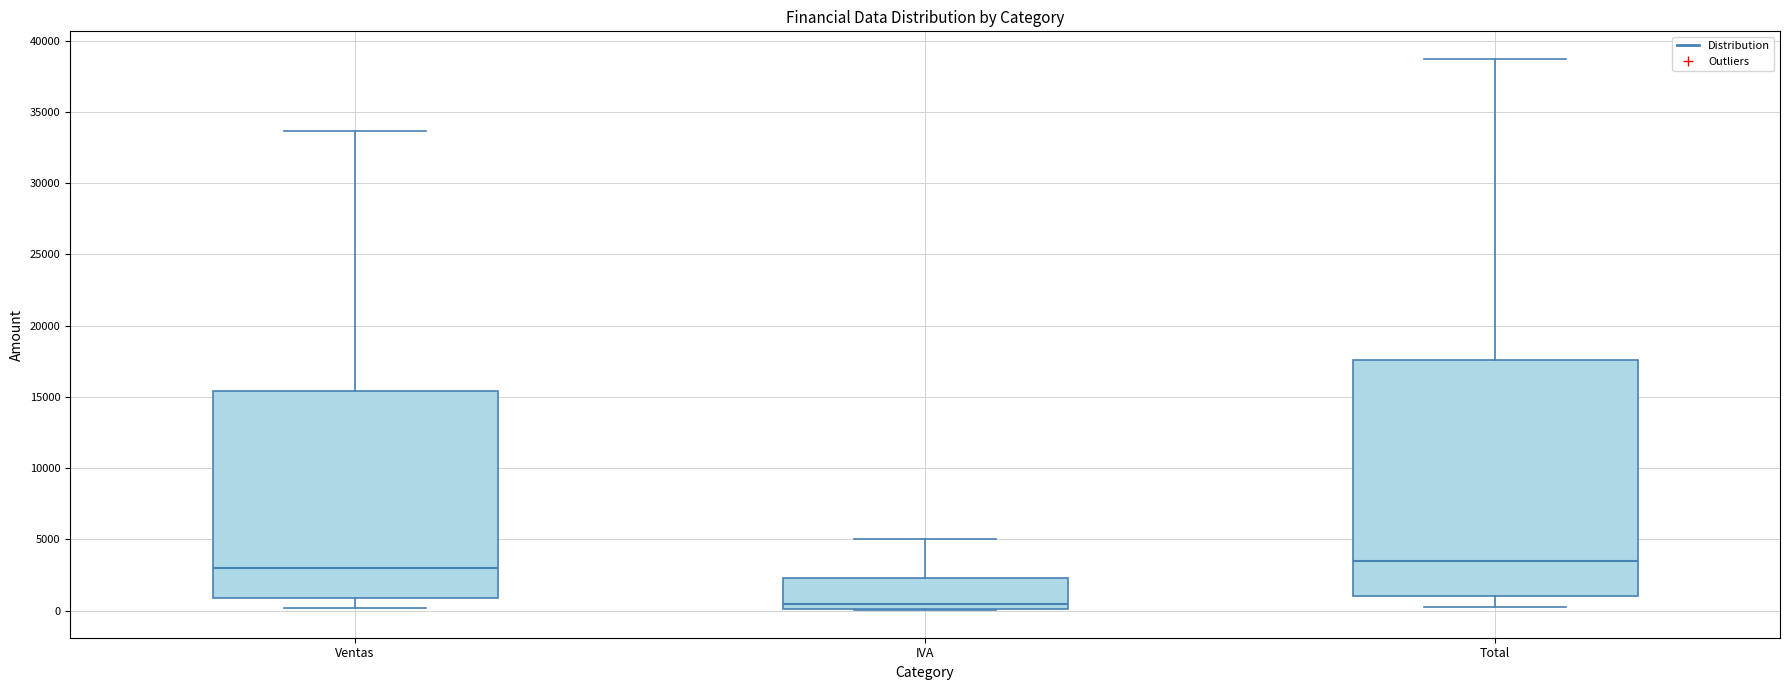

Reading left to right, transcribe this box plot: for each box, give where its median line is, the range the box spans, and where its two whiskers end, as read against the y-axis. The values are not printed on the chart, so give them approximately, as read against the axis.

Ventas: median 3000, box 1000 to 15500, whiskers 0 to 33500
IVA: median 500, box 0 to 2500, whiskers 0 to 5000
Total: median 3500, box 1000 to 17500, whiskers 0 to 38500